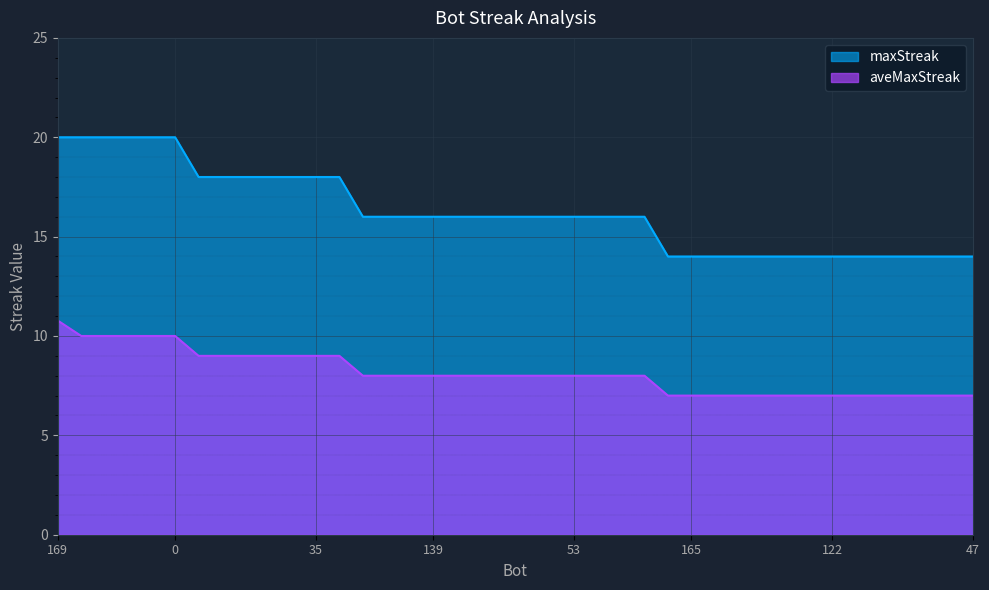

True or false: maxStreak and aveMaxStreak intersect in this chart.

False